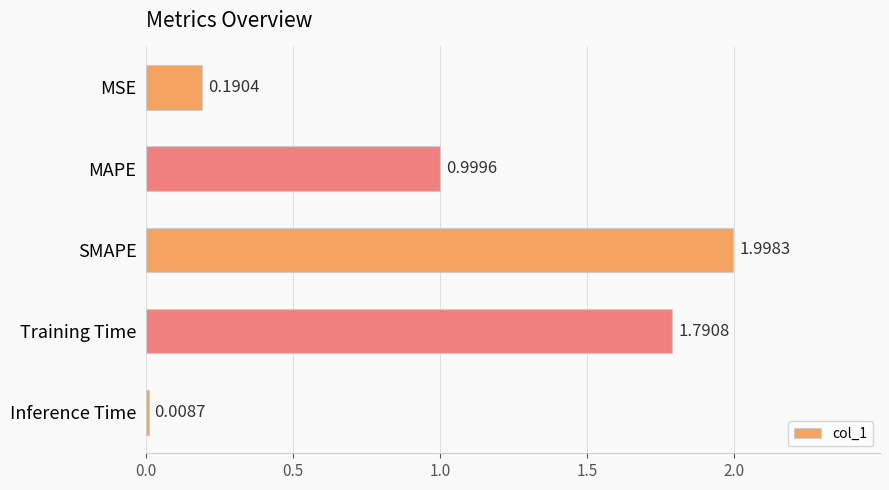

At which label is the value closest to 1?

MAPE